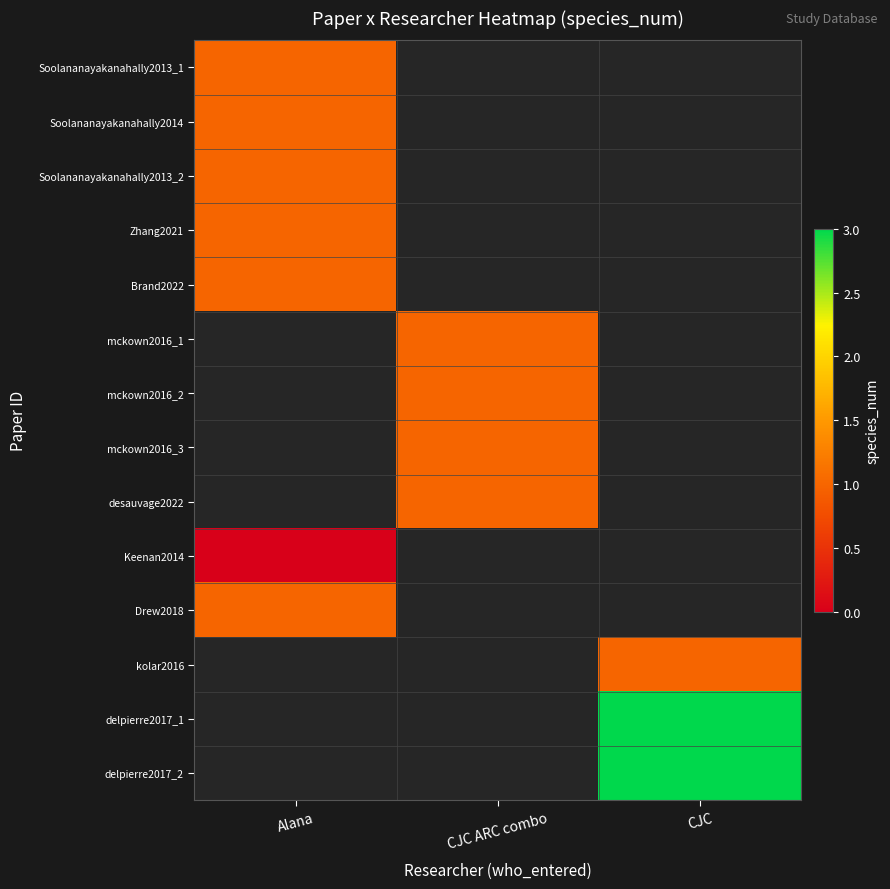

At how many categories does at least one series exceed 2?

1